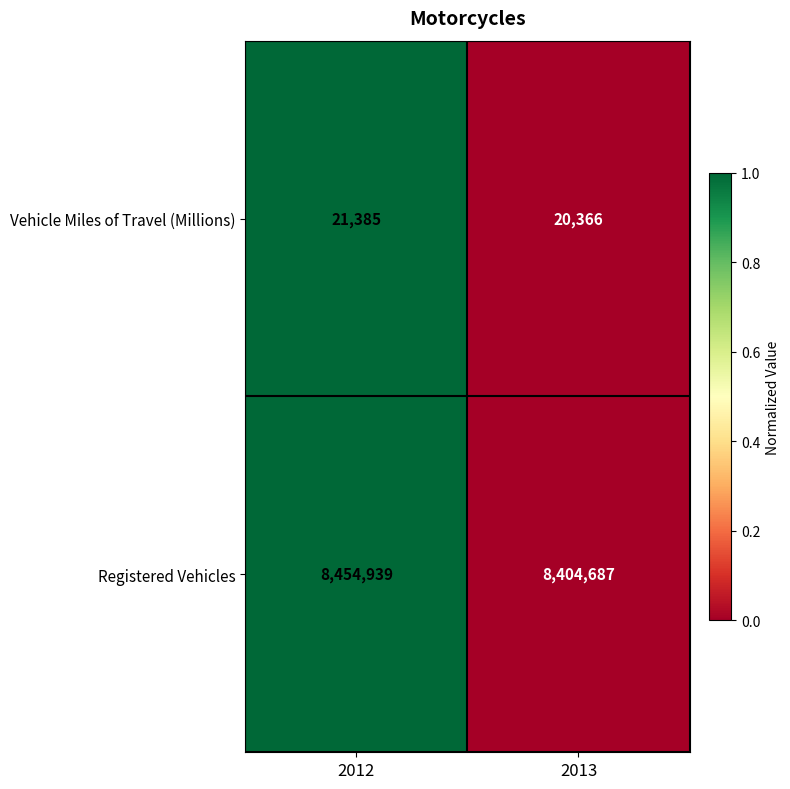

True or false: Registered Vehicles has a value of 14301513 at 2013.

False